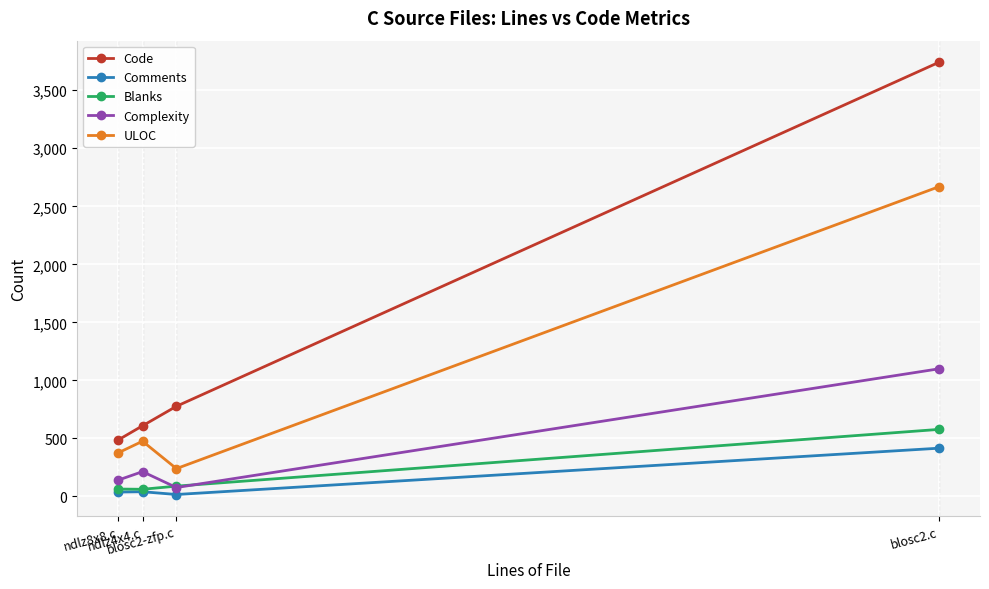

True or false: Code has more than 2 interior local peaks.

False